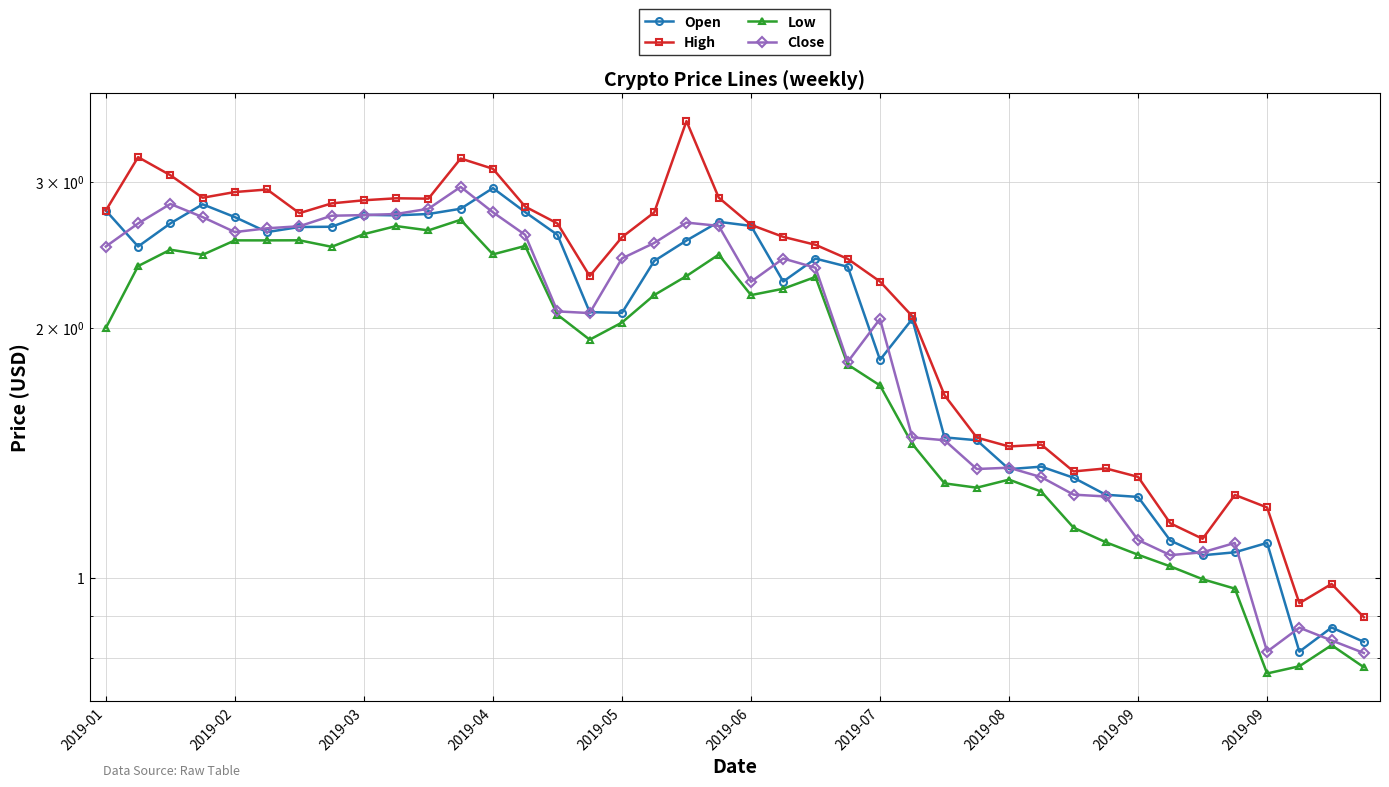

True or false: Low and Open intersect in this chart.

False